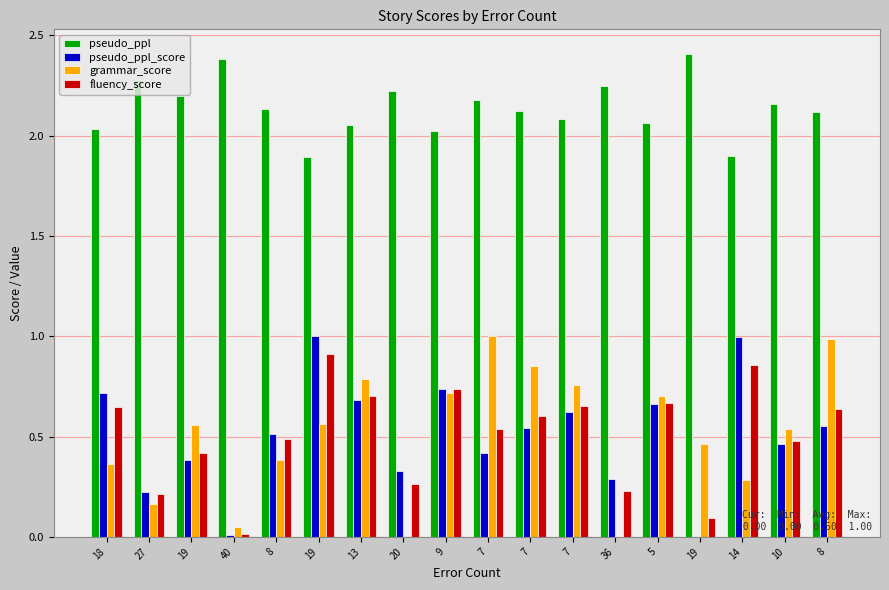

At which category is the sum across all series the highest?

19